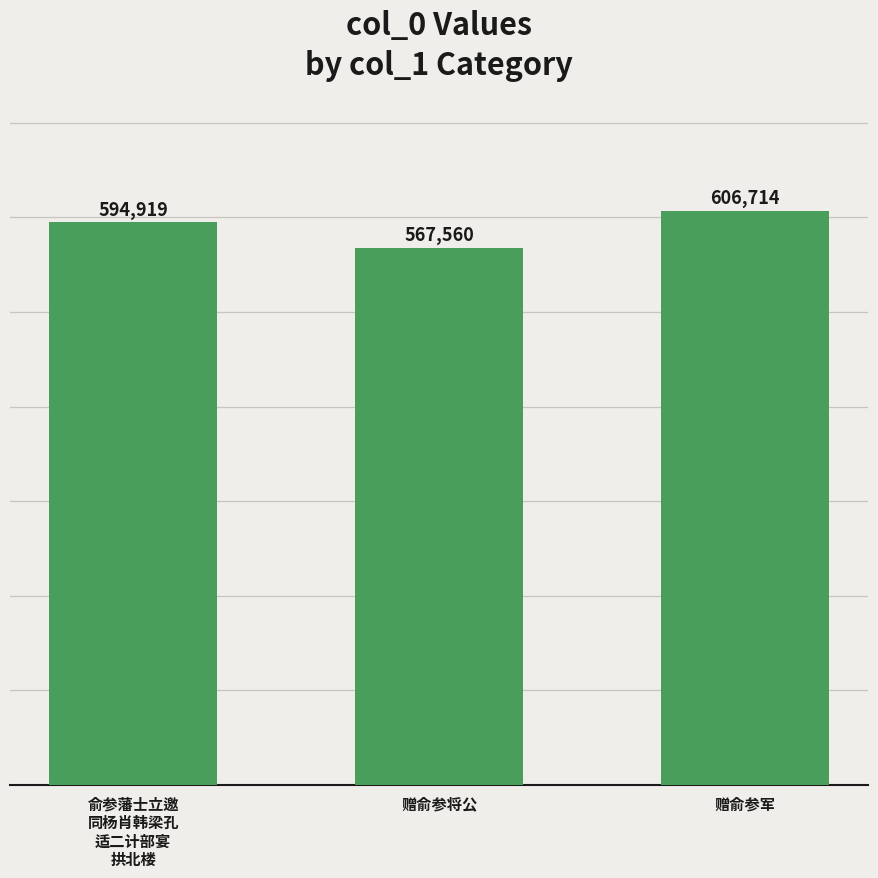

What is the sum of the values at 赠俞参军 and 赠俞参将公?

1174274